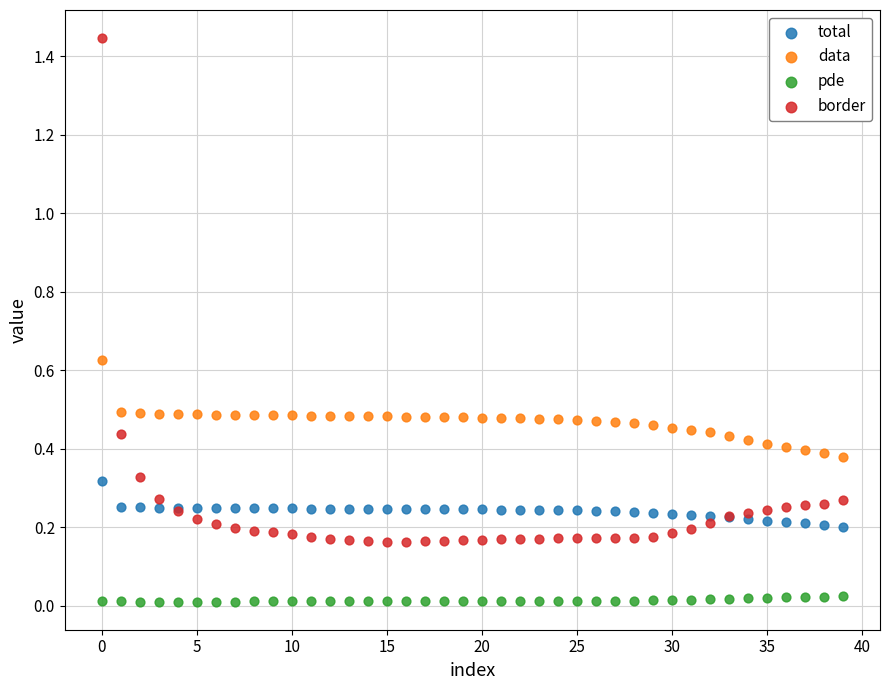

Which series reaches the maximum Y coordinate?

border